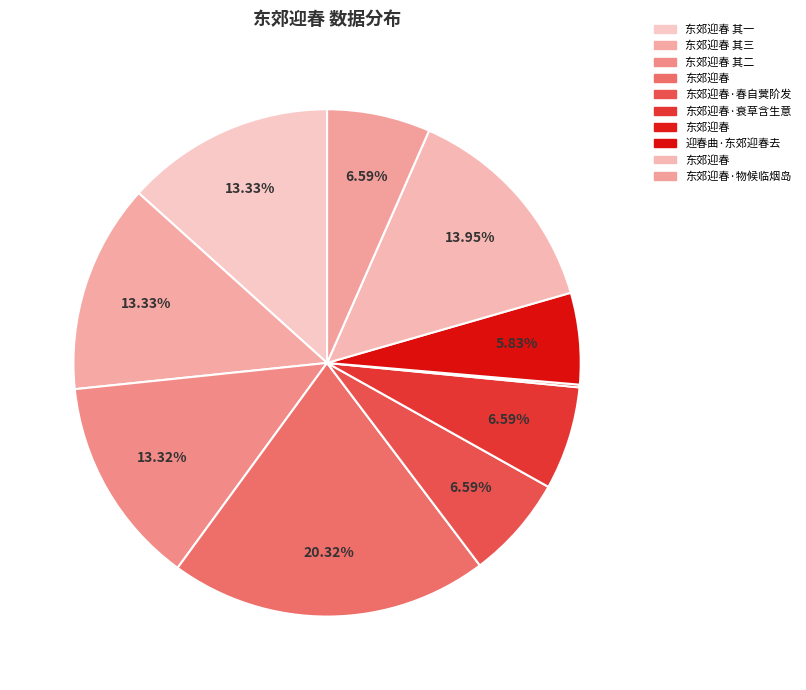

Count the number of slices in the pie.

10